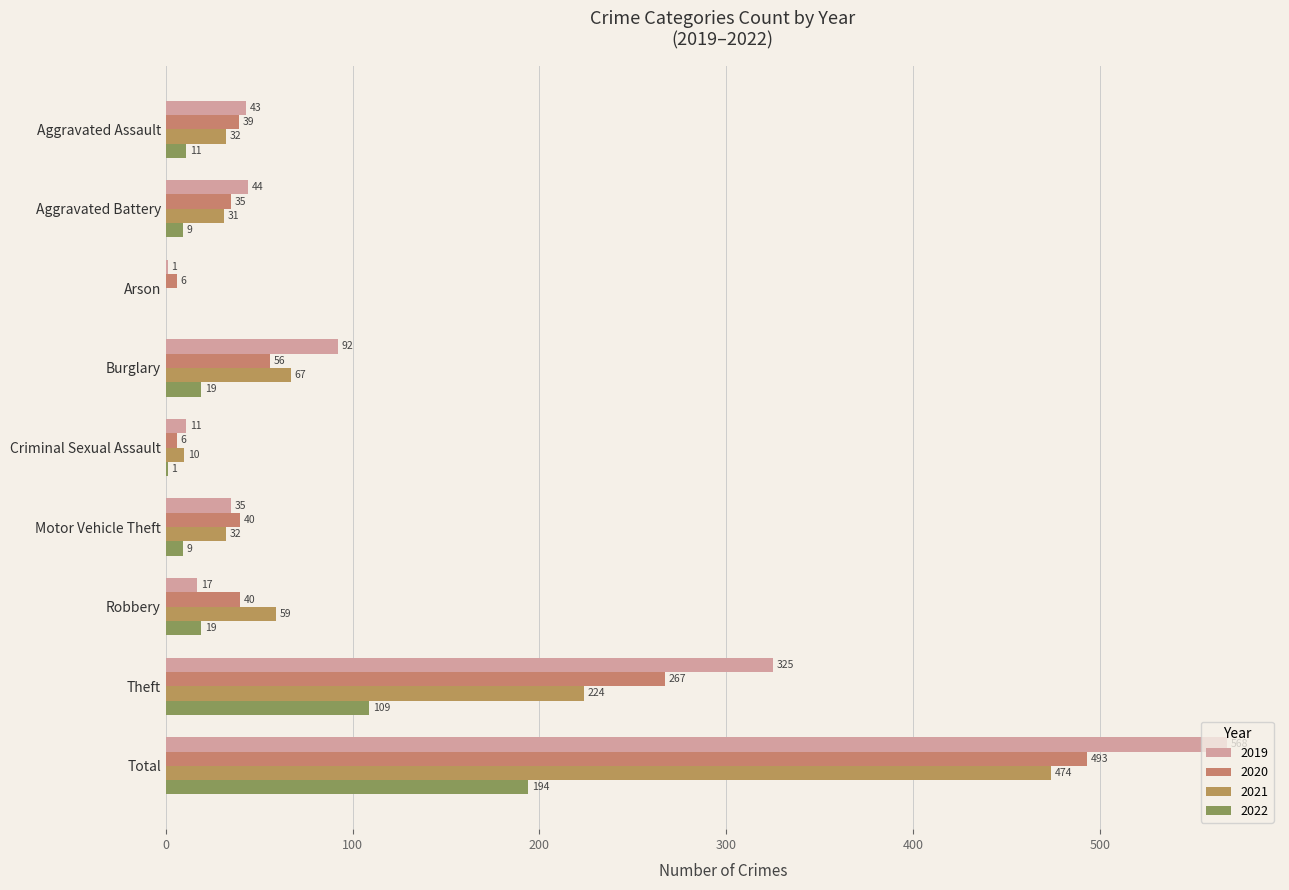

Which series has the largest total across all categories?

2019